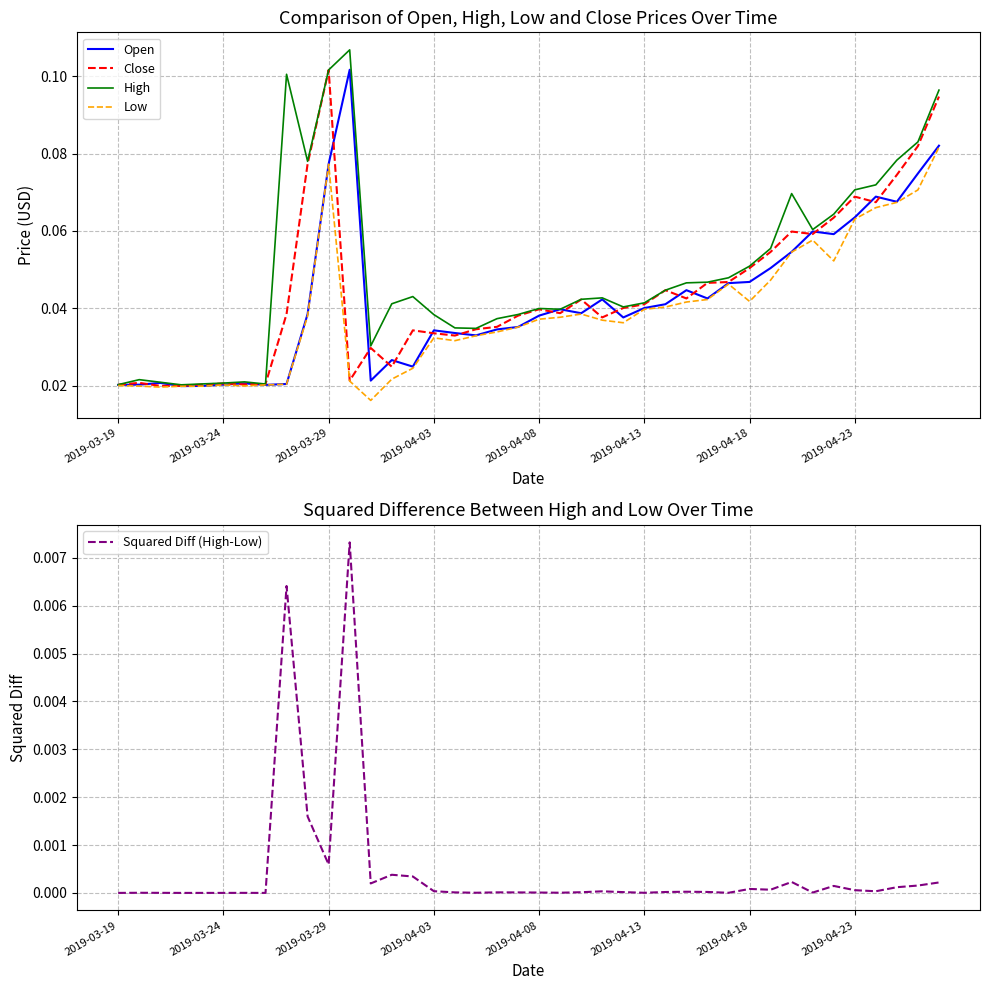

Rank the series by their maximum value, from lowest to highest.

Squared Diff (High-Low), Low, Close, Open, High